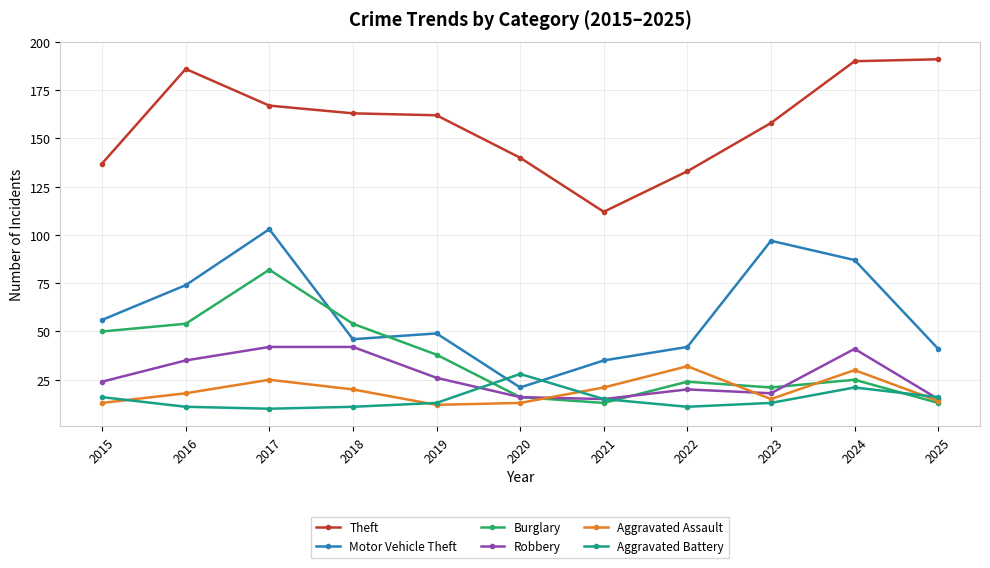

True or false: Theft has a value of 163 at 2018.

True